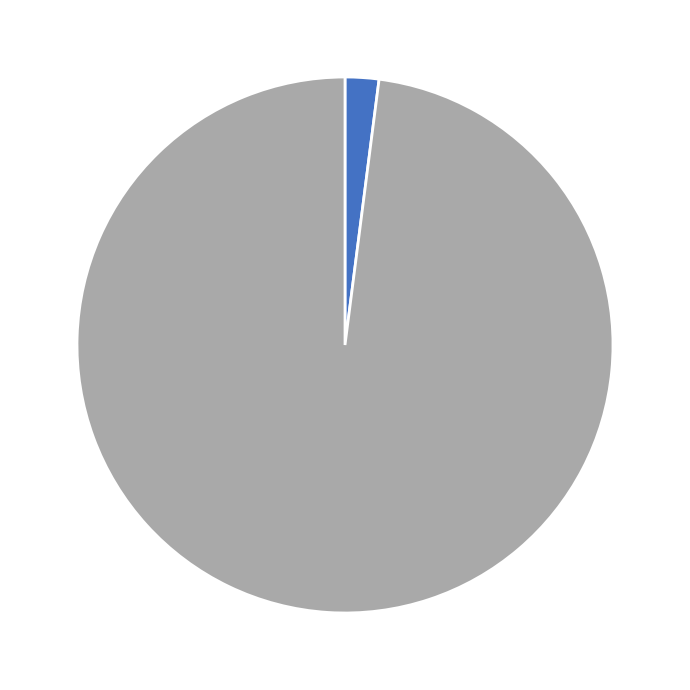

Is there any slice that represents more than half of the pie?

Yes